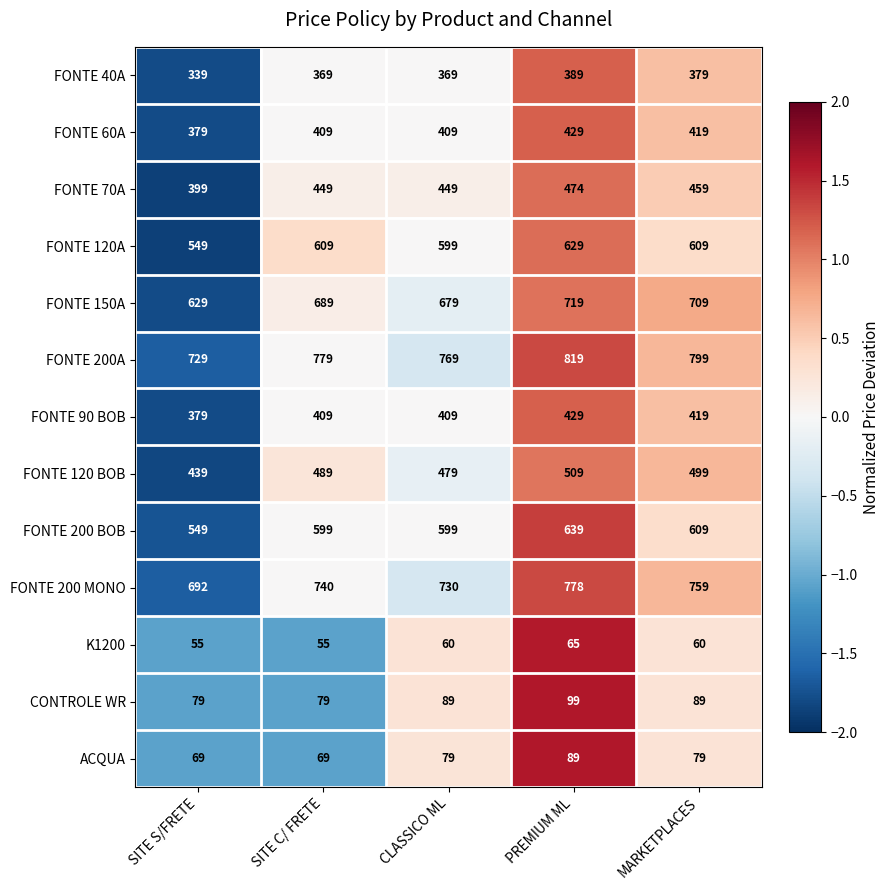

How many values in the FONTE 90 BOB series are below 409?

1